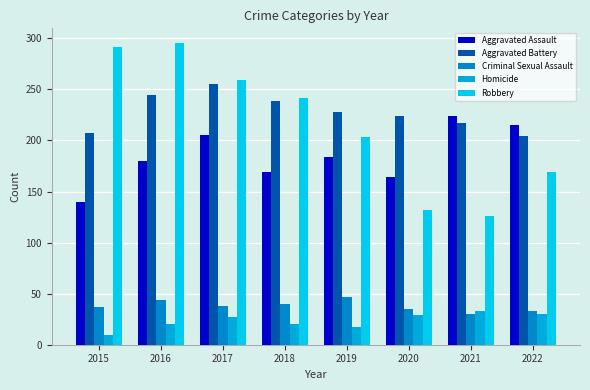

Are the bars grouped side by side (vs. stacked)?

Yes